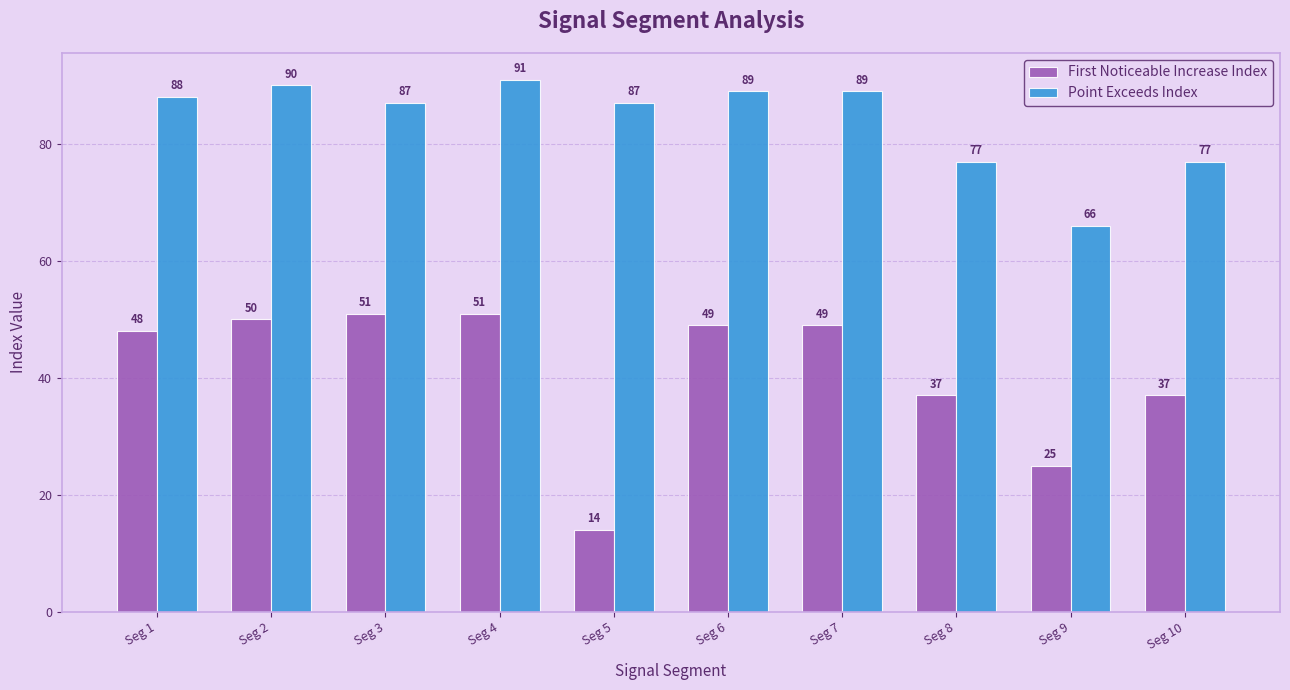

What is the smallest value displayed?

14